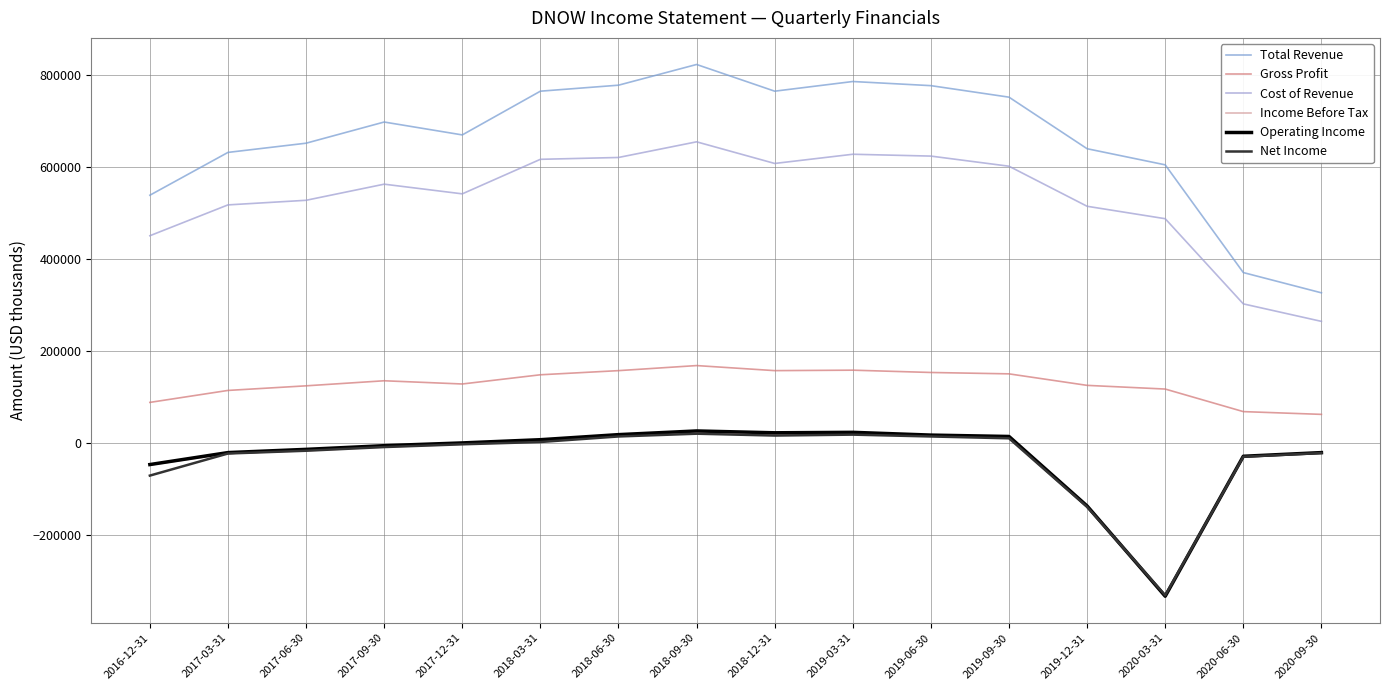

Reading left to right, what are all the values shown in this chart?

Total Revenue: 2016-12-31=538000	2017-03-31=631000	2017-06-30=651000	2017-09-30=697000	2017-12-31=669000	2018-03-31=764000	2018-06-30=777000	2018-09-30=822000	2018-12-31=764000	2019-03-31=785000	2019-06-30=776000	2019-09-30=751000	2019-12-31=639000	2020-03-31=604000	2020-06-30=370000	2020-09-30=326000
Gross Profit: 2016-12-31=88000	2017-03-31=114000	2017-06-30=124000	2017-09-30=135000	2017-12-31=128000	2018-03-31=148000	2018-06-30=157000	2018-09-30=168000	2018-12-31=157000	2019-03-31=158000	2019-06-30=153000	2019-09-30=150000	2019-12-31=125000	2020-03-31=117000	2020-06-30=68000	2020-09-30=62000
Cost of Revenue: 2016-12-31=450000	2017-03-31=517000	2017-06-30=527000	2017-09-30=562000	2017-12-31=541000	2018-03-31=616000	2018-06-30=620000	2018-09-30=654000	2018-12-31=607000	2019-03-31=627000	2019-06-30=623000	2019-09-30=601000	2019-12-31=514000	2020-03-31=487000	2020-06-30=302000	2020-09-30=264000
Income Before Tax: 2016-12-31=-48000	2017-03-31=-23000	2017-06-30=-17000	2017-09-30=-9000	2017-12-31=-3000	2018-03-31=3000	2018-06-30=15000	2018-09-30=22000	2018-12-31=18000	2019-03-31=19000	2019-06-30=15000	2019-09-30=12000	2019-12-31=-139000	2020-03-31=-333000	2020-06-30=-31000	2020-09-30=-21000
Operating Income: 2016-12-31=-47000	2017-03-31=-21000	2017-06-30=-14000	2017-09-30=-6000	2017-12-31=0	2018-03-31=7000	2018-06-30=18000	2018-09-30=26000	2018-12-31=22000	2019-03-31=23000	2019-06-30=17000	2019-09-30=14000	2019-12-31=-137000	2020-03-31=-333000	2020-06-30=-29000	2020-09-30=-21000
Net Income: 2016-12-31=-71000	2017-03-31=-23000	2017-06-30=-17000	2017-09-30=-9000	2017-12-31=-3000	2018-03-31=2000	2018-06-30=14000	2018-09-30=20000	2018-12-31=16000	2019-03-31=18000	2019-06-30=14000	2019-09-30=10000	2019-12-31=-139000	2020-03-31=-331000	2020-06-30=-30000	2020-09-30=-22000